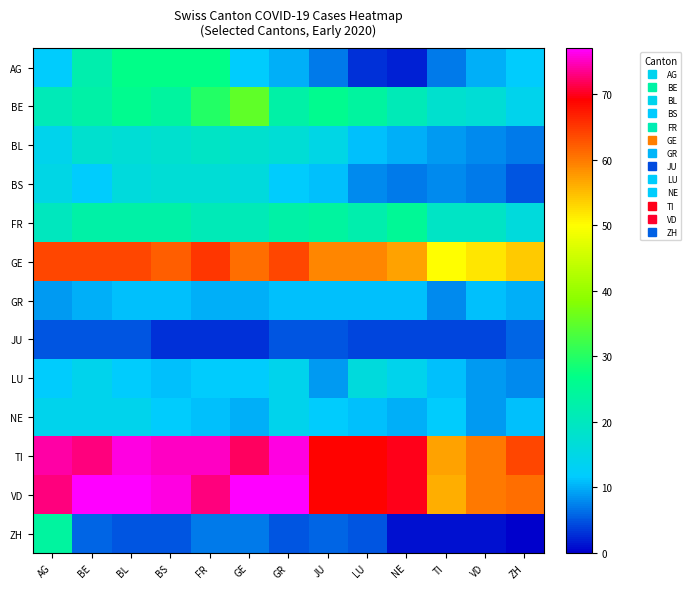

How many data points does each series have?

13